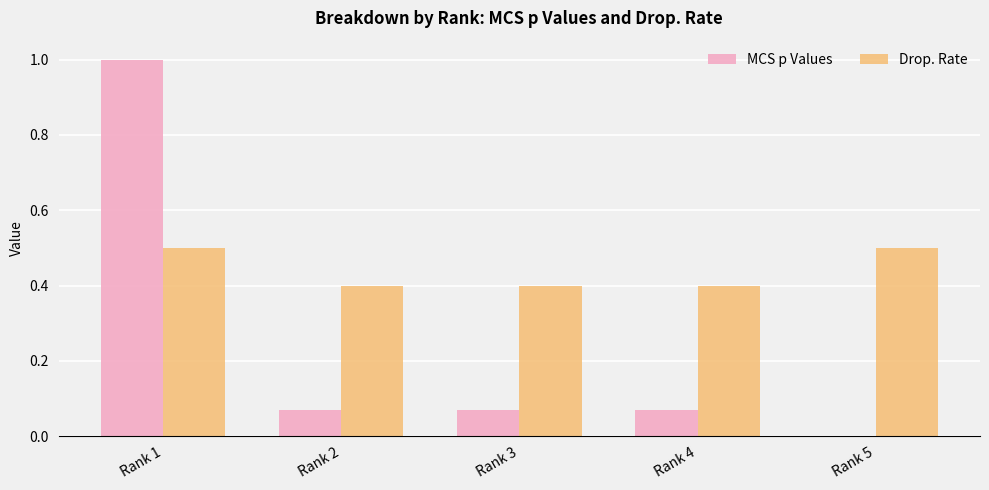

Which series has the largest total across all categories?

Drop. Rate